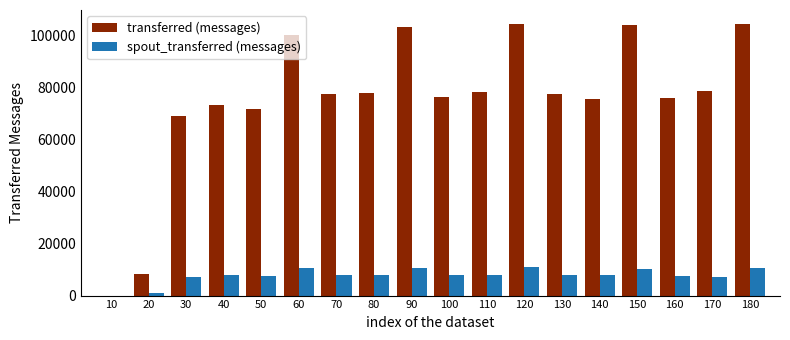

Is the value of spout_transferred (messages) at 170 greater than the value of transferred (messages) at 90?

No